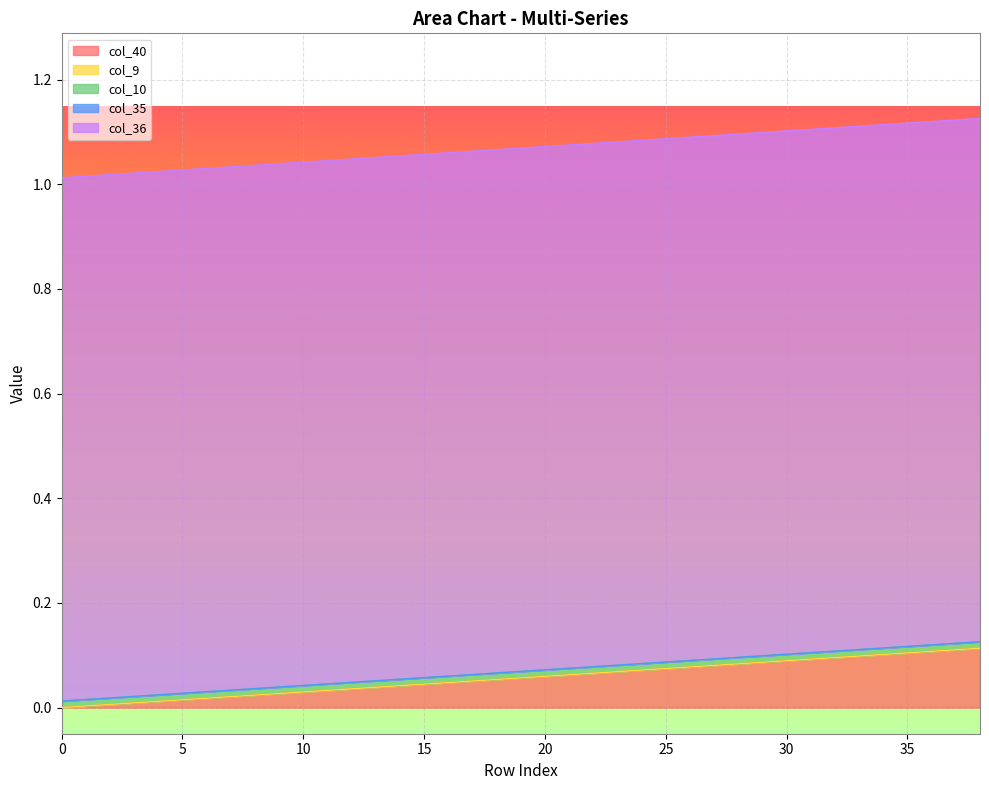

Reading left to right, what are all the values shown in this chart?

col_40: 0.0	0.0	0.0	0.0	0.0	0.0	0.0	0.0	0.0	0.0	0.0	0.0	0.0	0.0	0.0	0.0	0.0	0.1	0.1	0.1	0.1	0.1	0.1	0.1	0.1	0.1	0.1	0.1	0.1	0.1	0.1	0.1	0.1	0.1	0.1	0.1	0.1	0.1	0.1
col_9: 0.0	0.0	0.0	0.0	0.0	0.0	0.0	0.0	0.0	0.0	0.0	0.0	0.0	0.0	0.0	0.0	0.0	0.0	0.0	0.0	0.0	0.0	0.0	0.0	0.0	0.0	0.0	0.0	0.0	0.0	0.0	0.0	0.0	0.0	0.0	0.0	0.0	0.0	0.0
col_10: 0.0	0.0	0.0	0.0	0.0	0.0	0.0	0.0	0.0	0.0	0.0	0.0	0.0	0.0	0.0	0.0	0.0	0.0	0.0	0.0	0.0	0.0	0.0	0.0	0.0	0.0	0.0	0.0	0.0	0.0	0.0	0.0	0.0	0.0	0.0	0.0	0.0	0.0	0.0
col_35: 0.0	0.0	0.0	0.0	0.0	0.0	0.0	0.0	0.0	0.0	0.0	0.0	0.0	0.0	0.0	0.0	0.0	0.0	0.0	0.0	0.0	0.0	0.0	0.0	0.0	0.0	0.0	0.0	0.0	0.0	0.0	0.0	0.0	0.0	0.0	0.0	0.0	0.0	0.0
col_36: 1.0	1.0	1.0	1.0	1.0	1.0	1.0	1.0	1.0	1.0	1.0	1.0	1.0	1.0	1.0	1.0	1.0	1.0	1.0	1.0	1.0	1.0	1.0	1.0	1.0	1.0	1.0	1.0	1.0	1.0	1.0	1.0	1.0	1.0	1.0	1.0	1.0	1.0	1.0